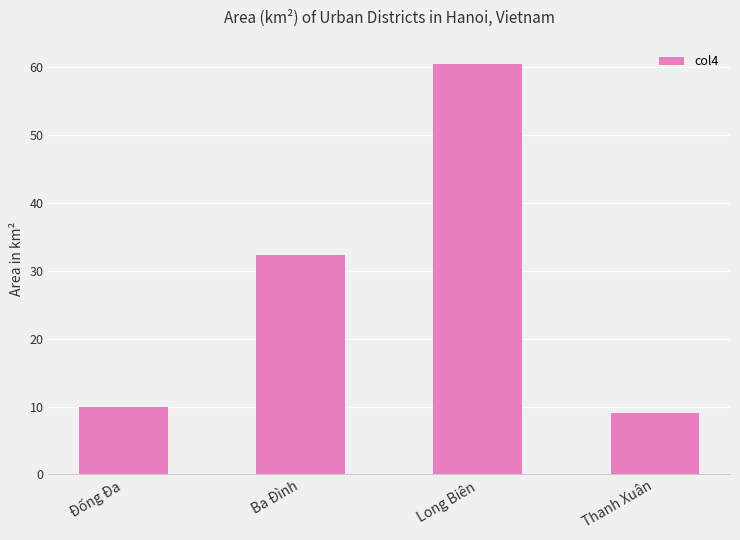

List the labels in order of value, smallest first.

Thanh Xuân, Đống Đa, Ba Đình, Long Biên